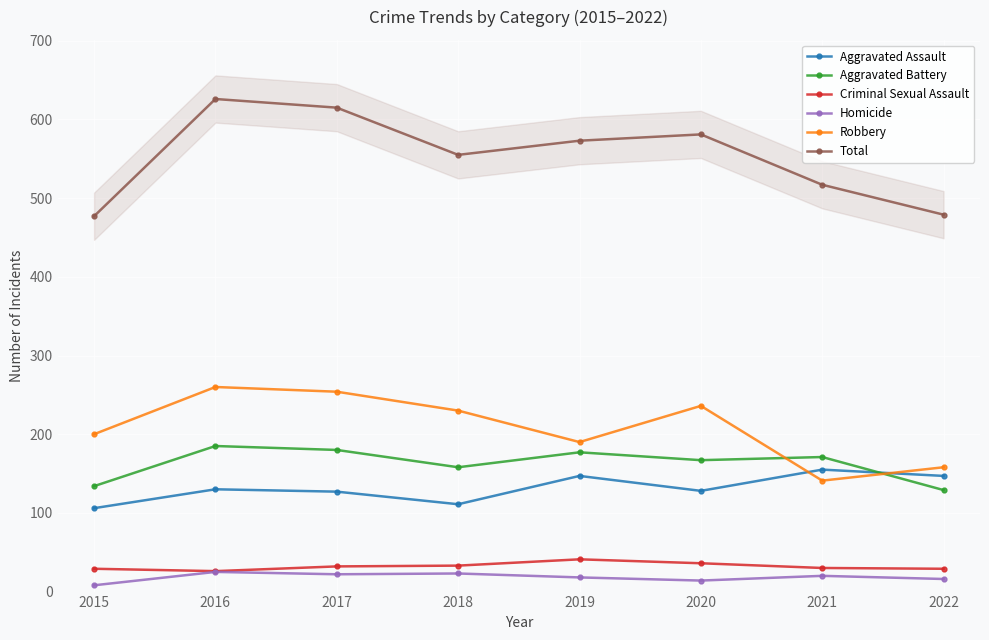

Rank the series at 2022 from highest to lowest value.

Total, Robbery, Aggravated Assault, Aggravated Battery, Criminal Sexual Assault, Homicide